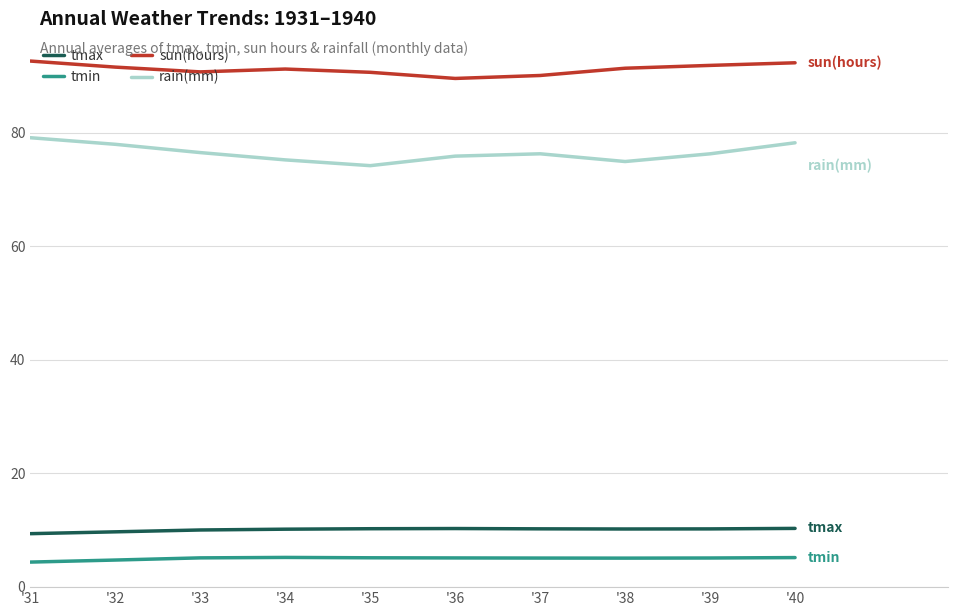

How many categories are shown in the chart?

10